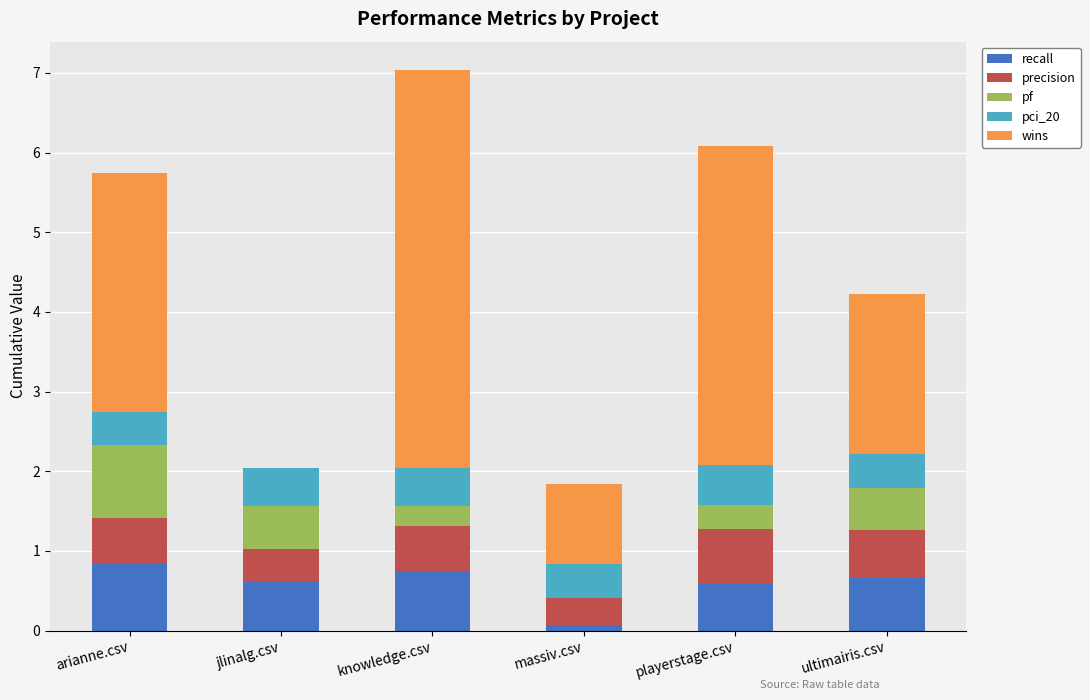

What is the highest value of the recall series?

0.8